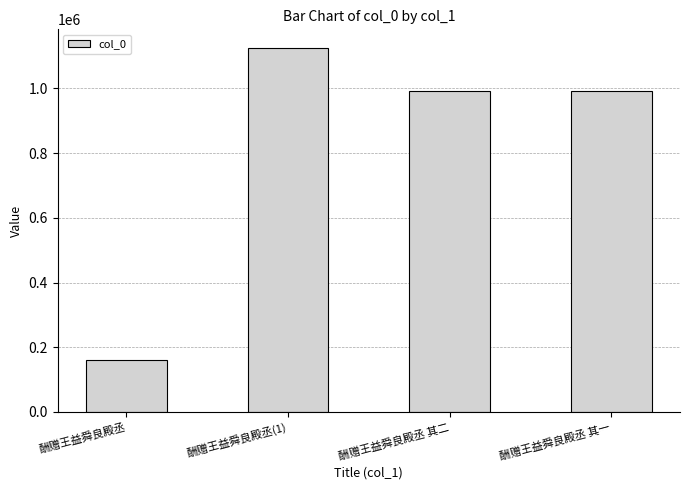

What is the maximum value shown in the chart?

1126557